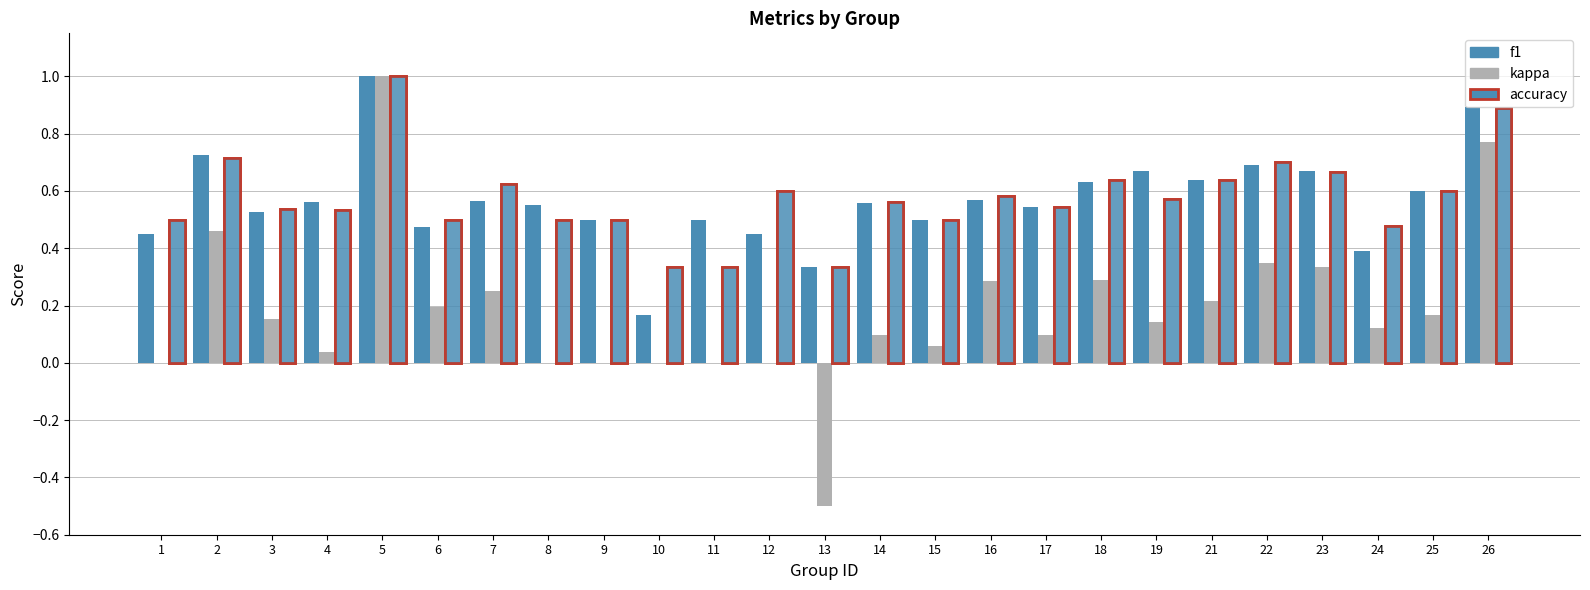

What is the difference between the kappa values at 26 and 8?

0.8